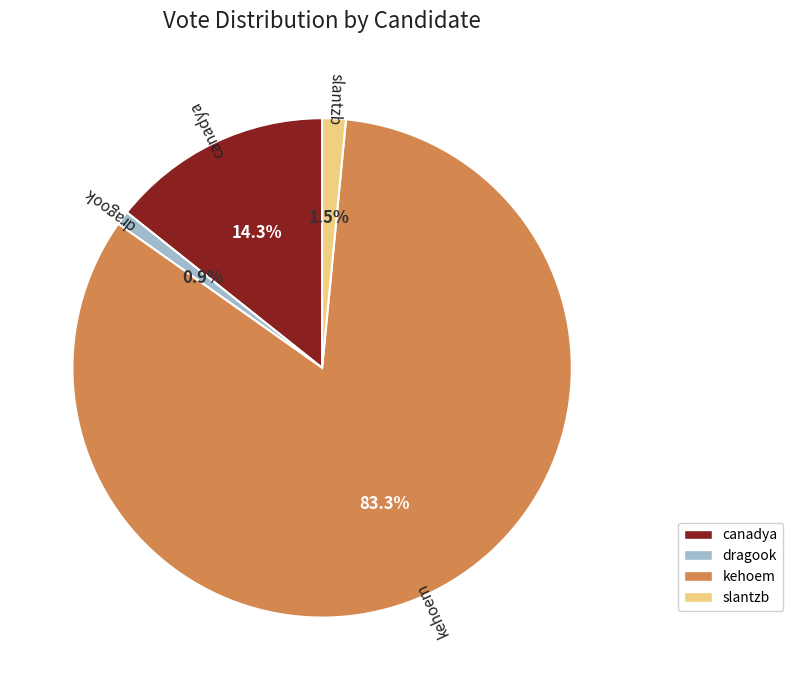

Is there any slice that represents more than half of the pie?

Yes